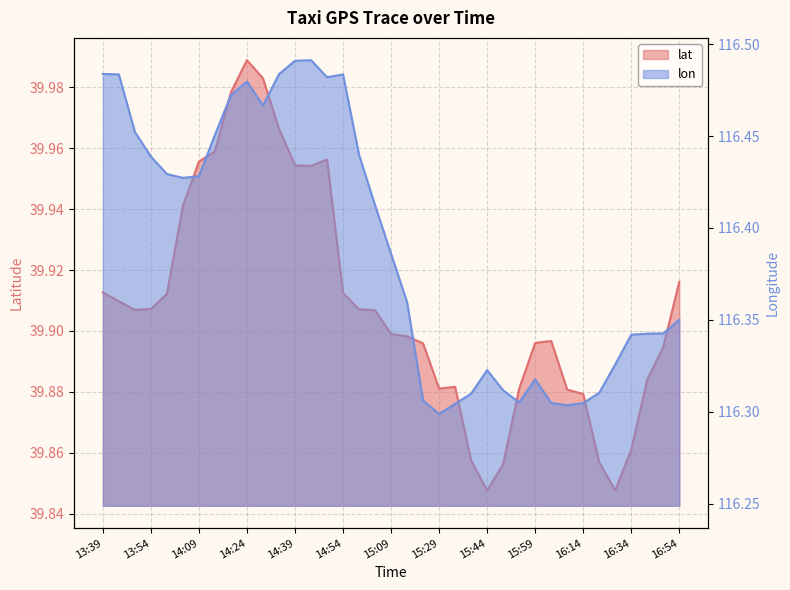

List the labels in order of lon value, smallest first.

15:29, 16:09, 15:34, 16:14, 16:04, 15:54, 15:24, 15:39, 16:19, 15:49, 15:59, 15:44, 16:24, 16:34, 16:39, 16:44, 16:54, 15:14, 15:09, 15:04, 14:04, 14:09, 13:59, 13:54, 14:59, 14:14, 13:49, 14:29, 14:19, 14:24, 14:49, 14:54, 13:44, 14:34, 13:39, 14:39, 14:44